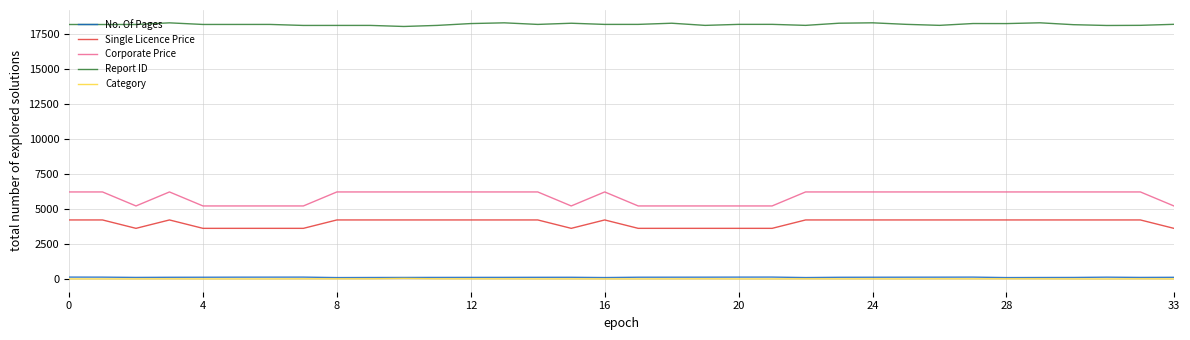

What is the greatest value displayed?

18331